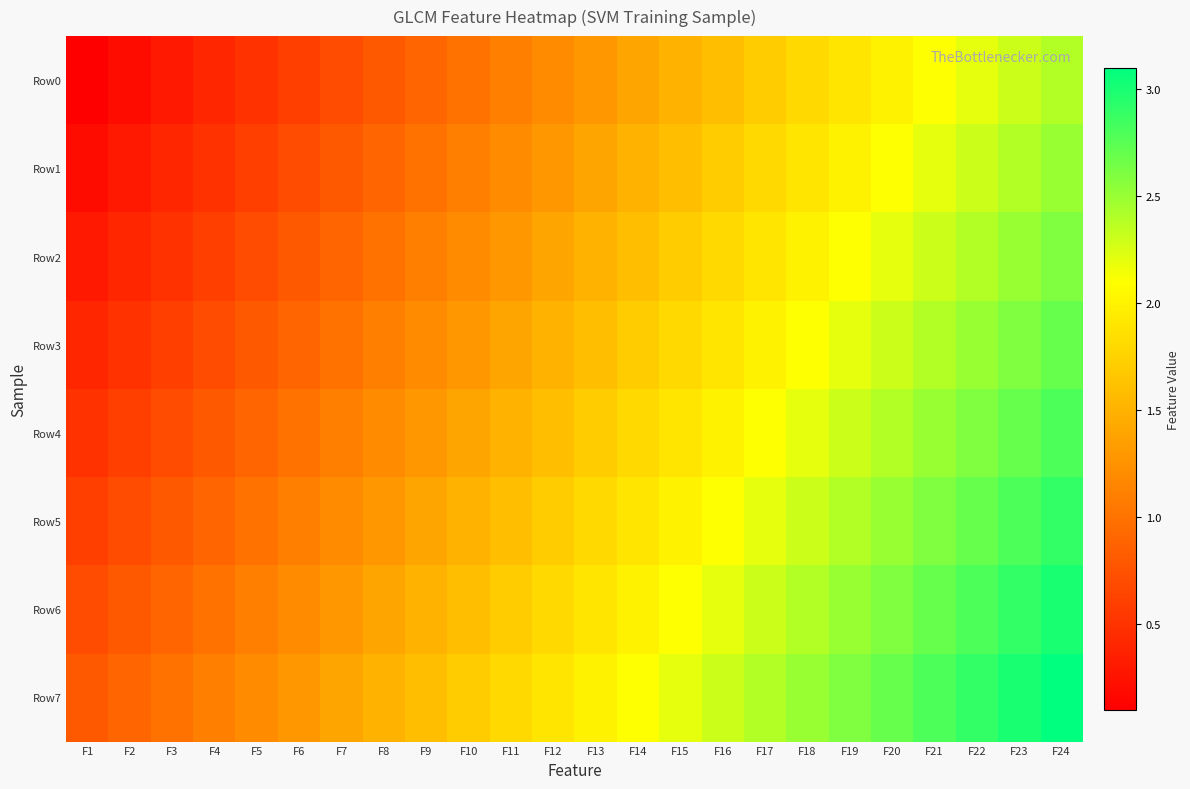

Between F1 and F13, which series saw the biggest shift?

Row3